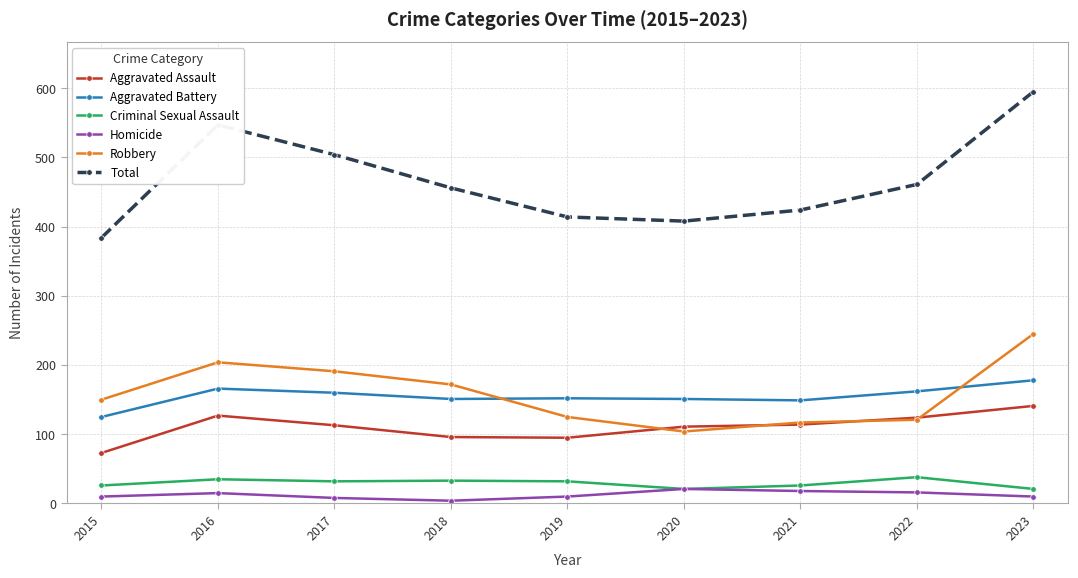

In Total, how many points are higher than both neighbors (excluding endpoints)?

1